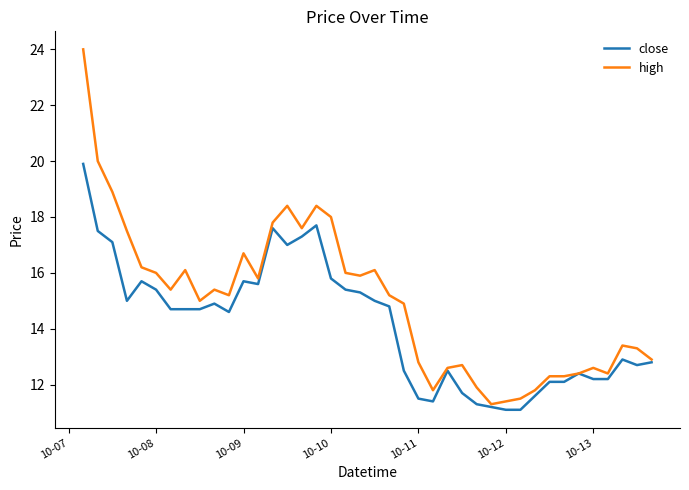

What is the smallest value displayed?

11.1